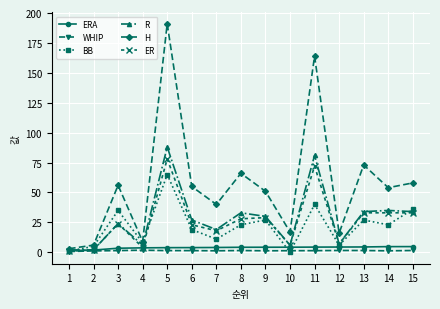

True or false: R has a value of 7.0 at 12.

True